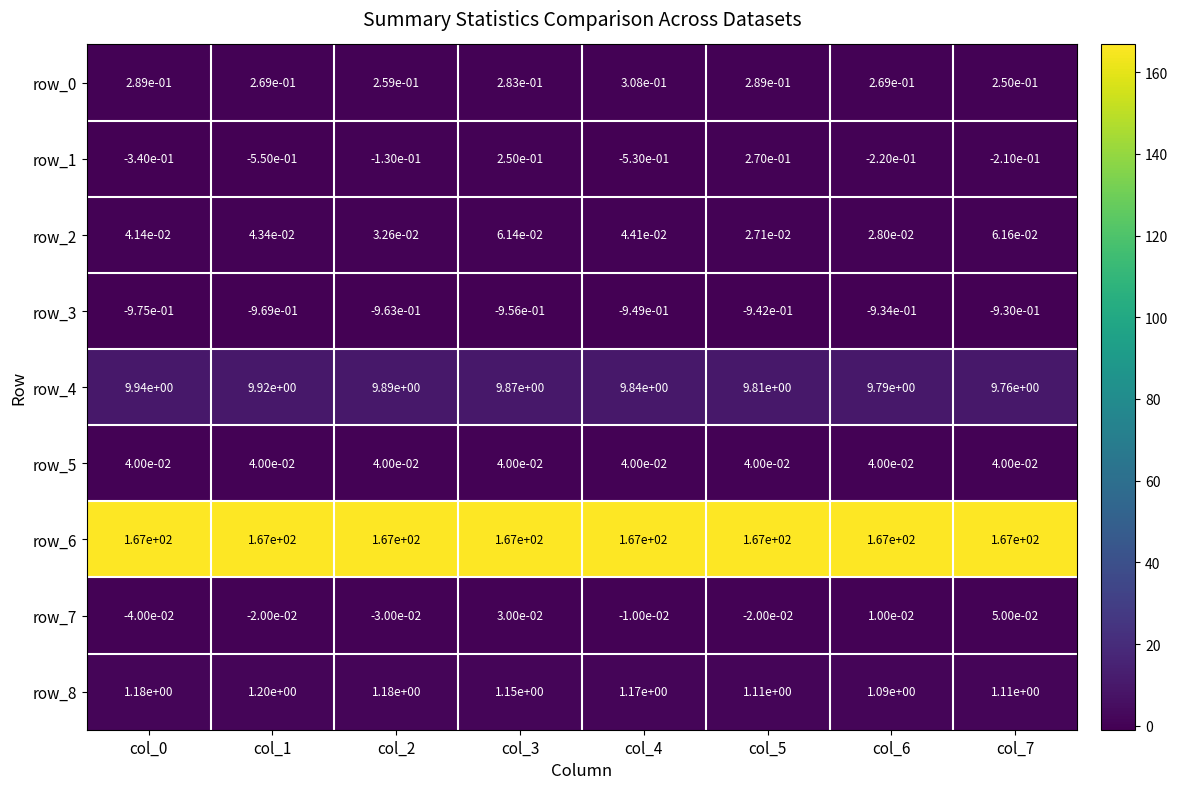

True or false: row_4 has a value of 17.4 at col_7.

False